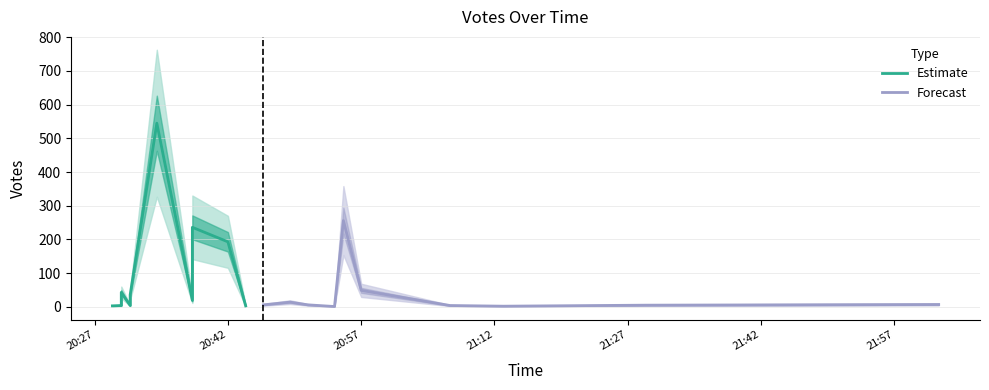

What is the highest value of the Forecast series?

256